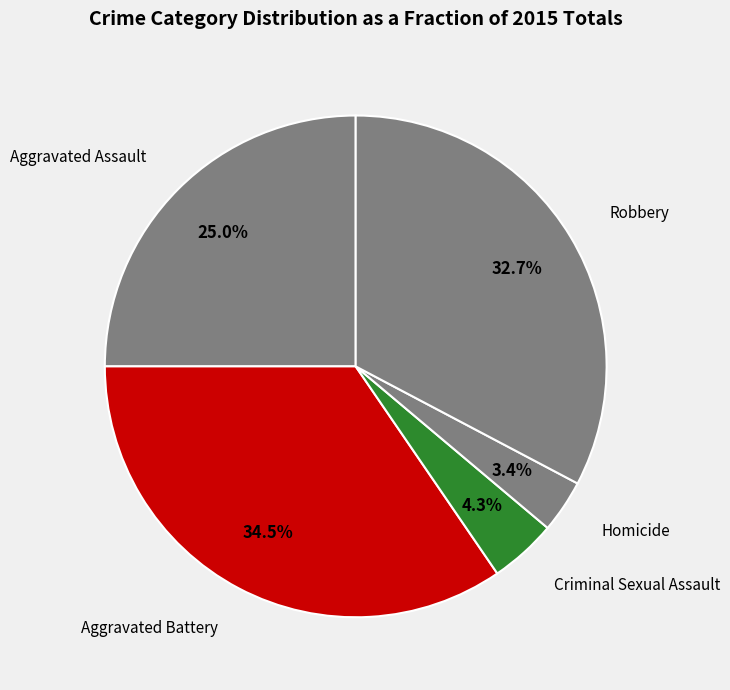

Rank the categories by value from highest to lowest.

Aggravated Battery, Robbery, Aggravated Assault, Criminal Sexual Assault, Homicide